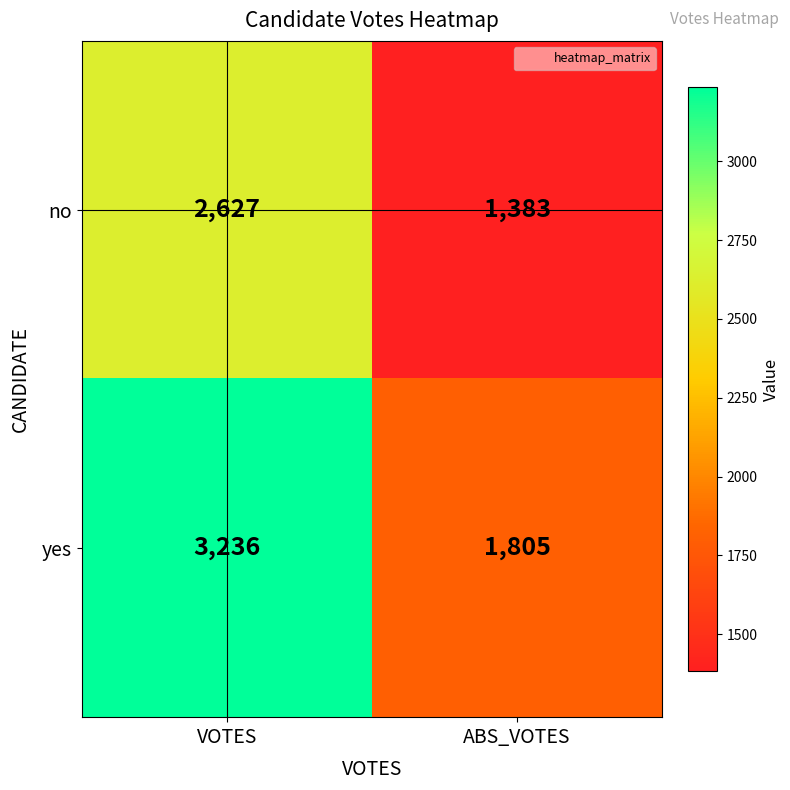

Which series has the largest range (max minus min)?

yes